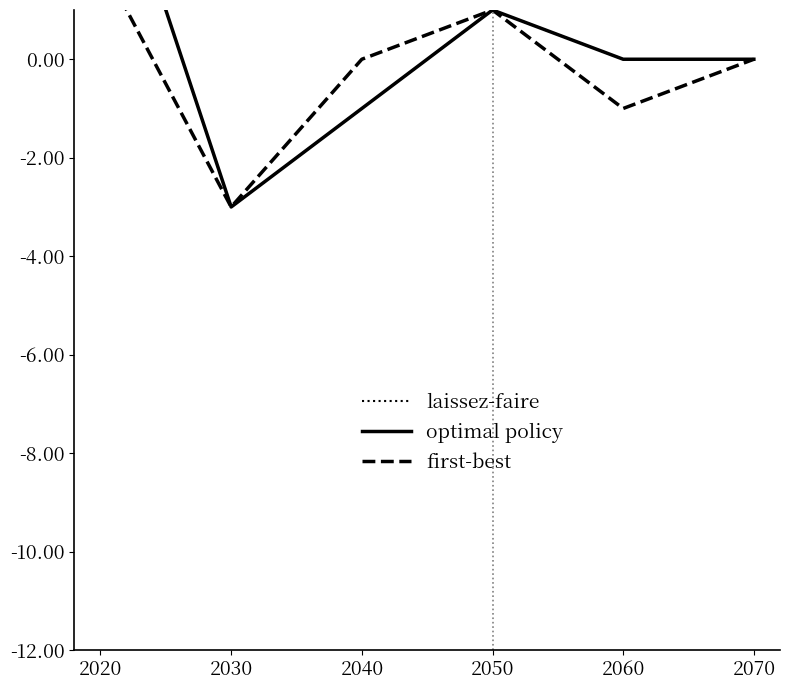

Which category has the lowest value across all series?

2030